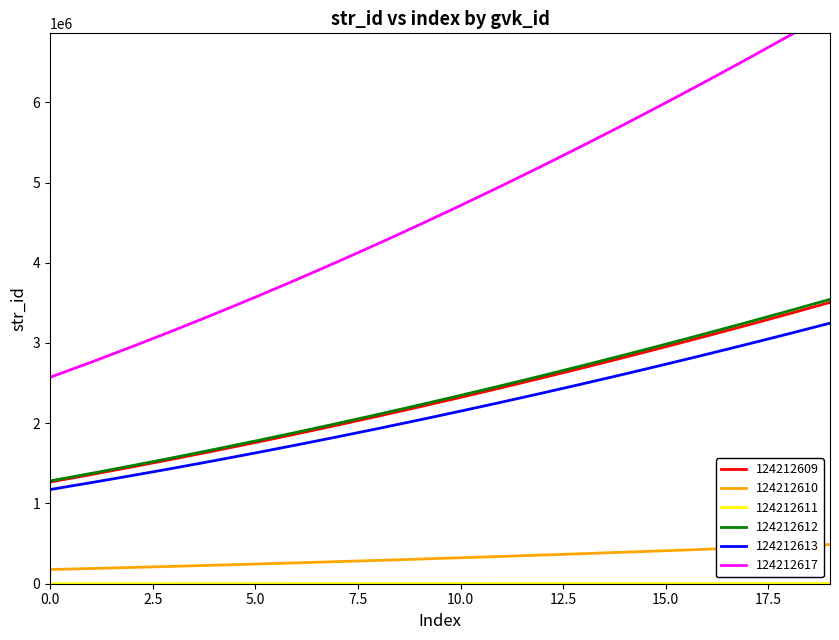

What is the maximum value for 124212610?

488423.9